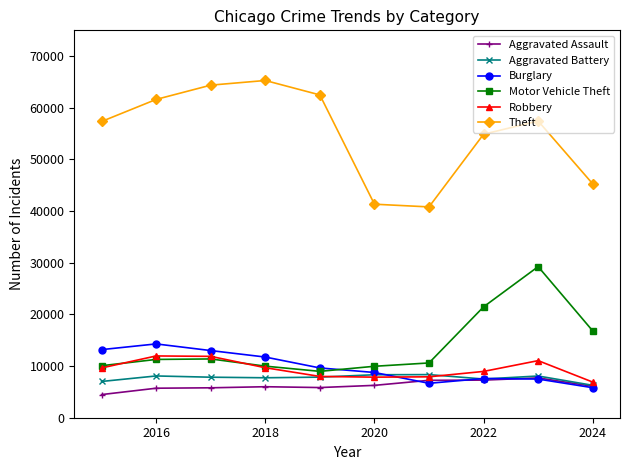

True or false: Burglary and Theft intersect in this chart.

False